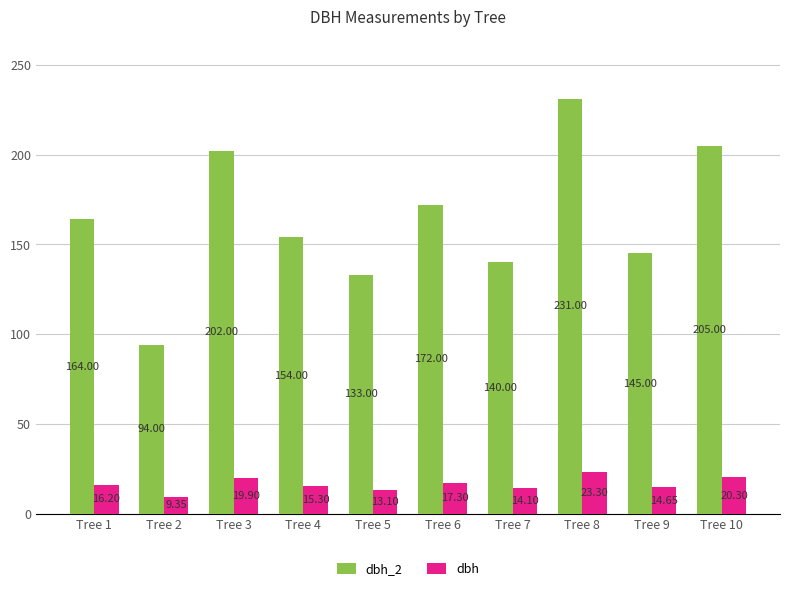

At which label does dbh reach its peak?

Tree 8